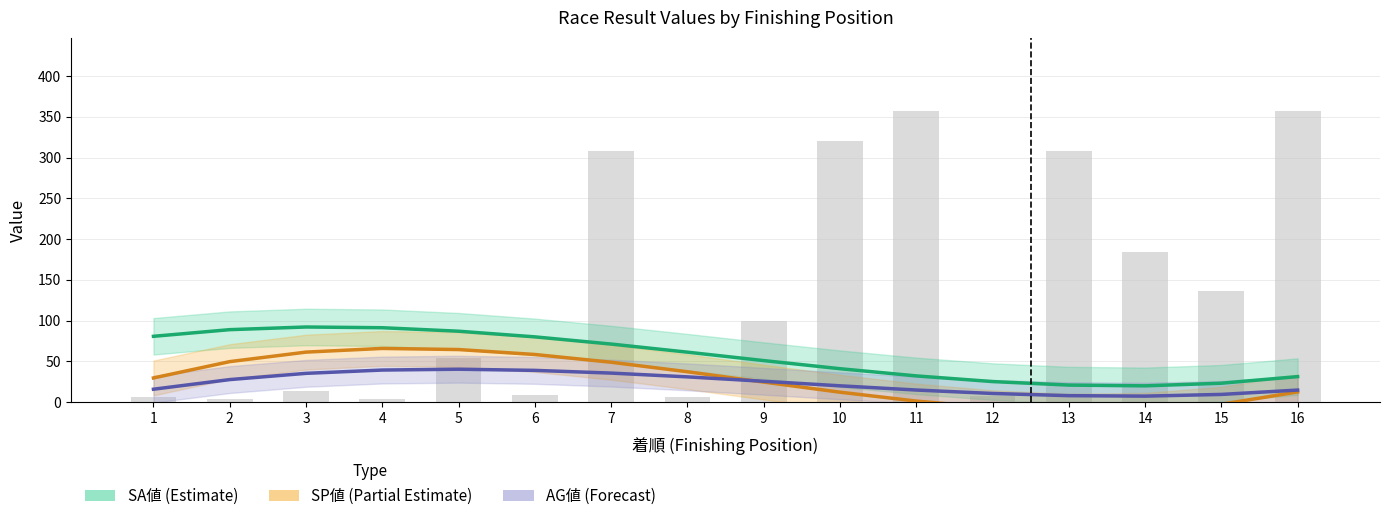

Are the bars grouped side by side (vs. stacked)?

Yes